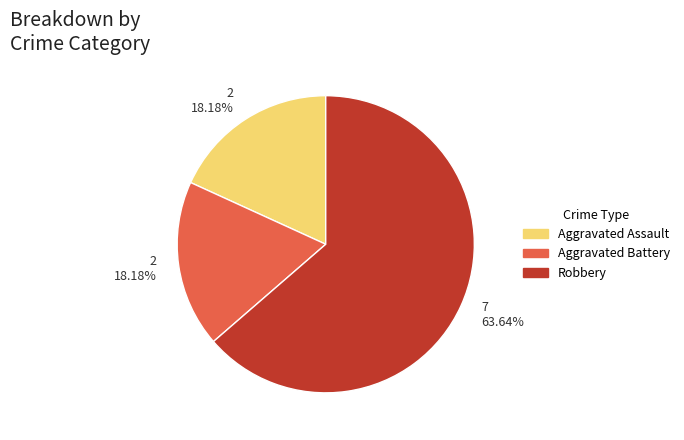

Combined, what portion of the pie is Aggravated Battery and Aggravated Assault?

36.4%